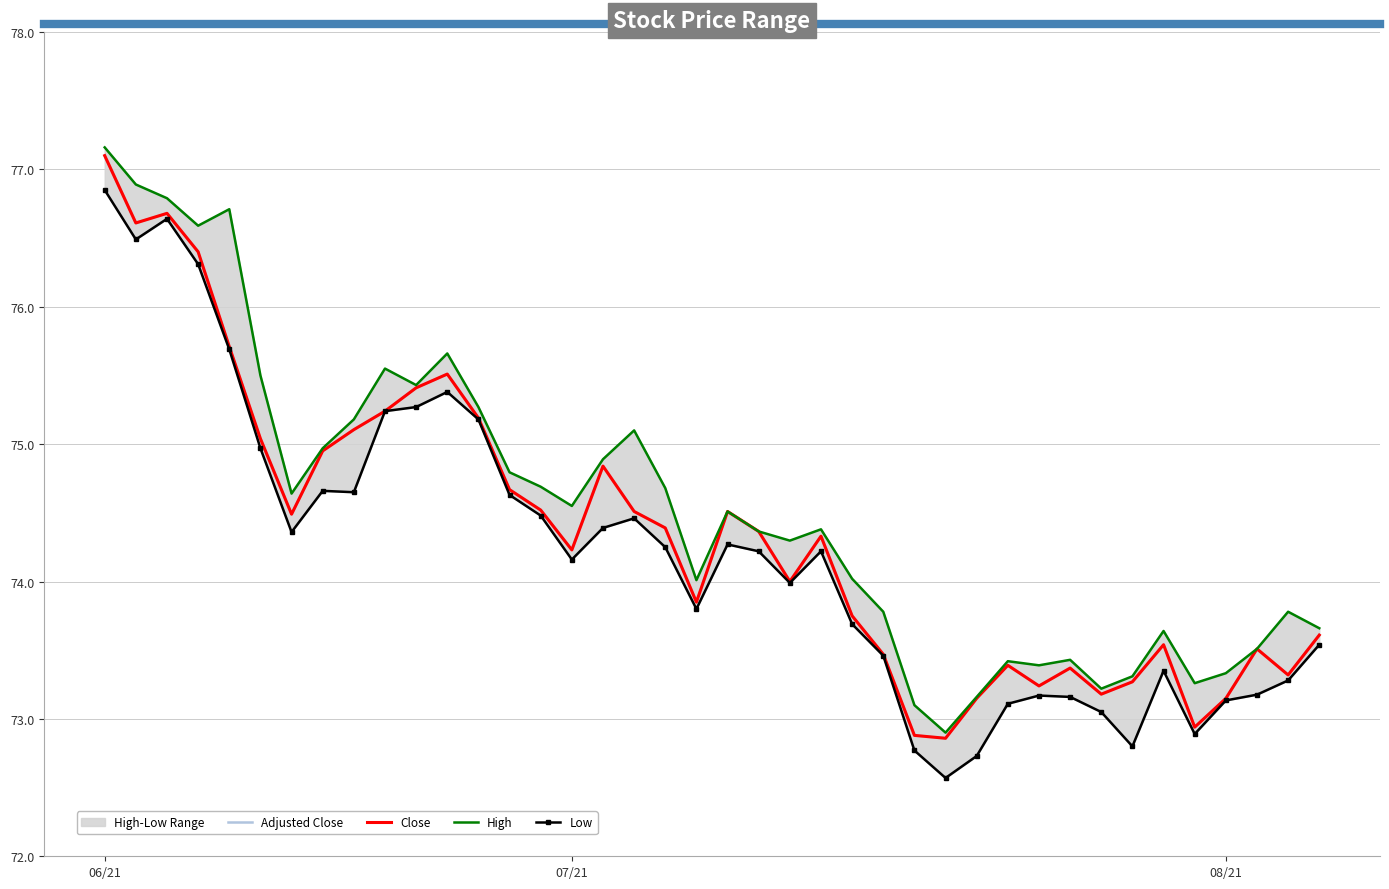

True or false: High and Close cross at least once.

False